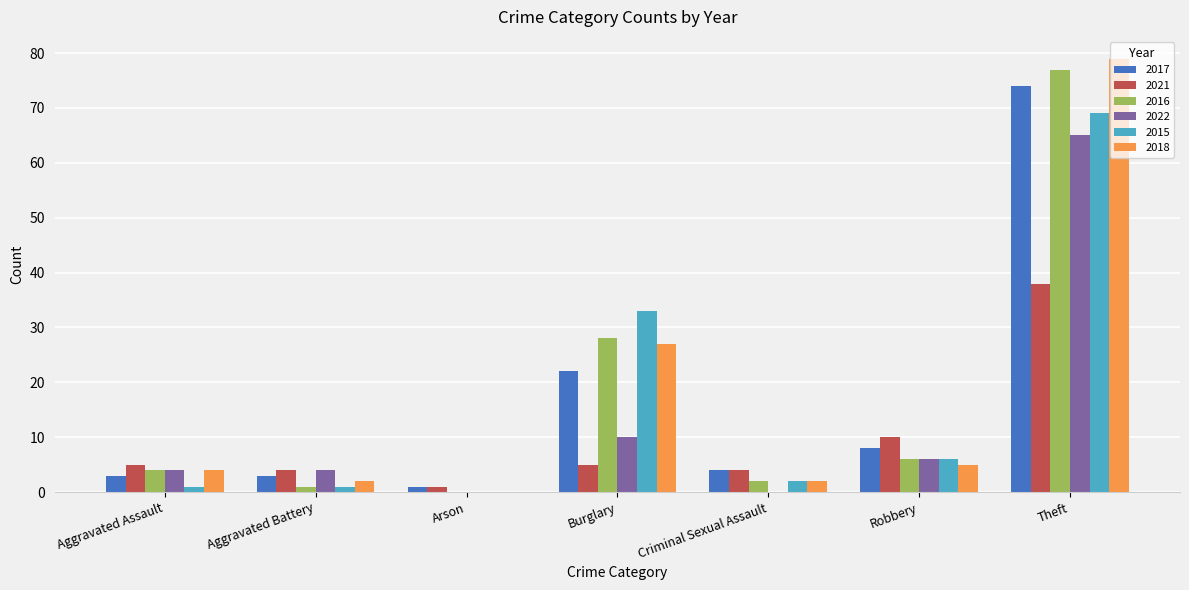

How many positive values does the 2018 series have?

6